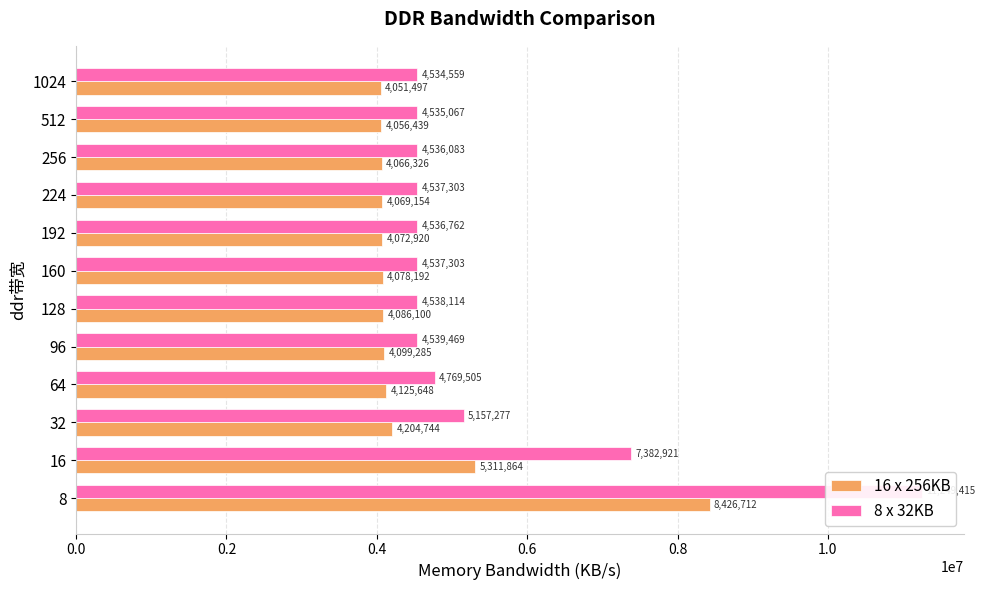

Between 32 and 224, which series saw the biggest shift?

8 x 32KB